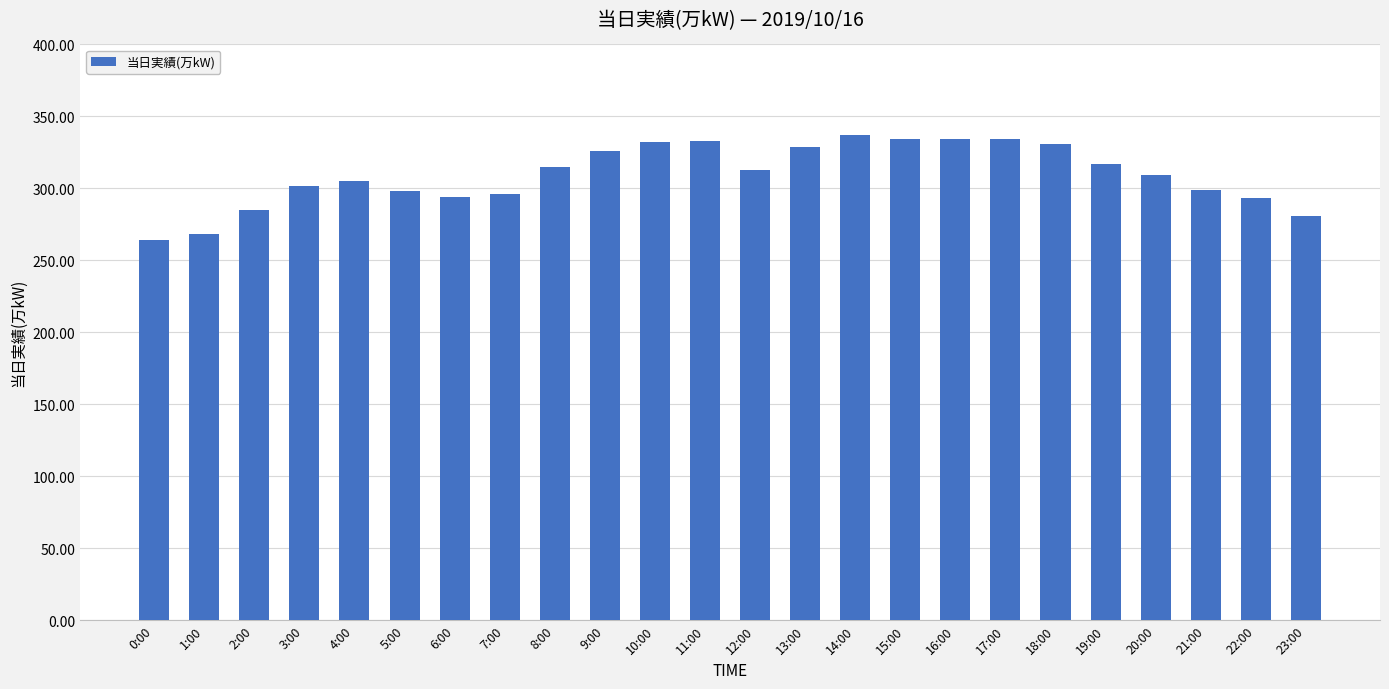

The chart shows a value of 264 at 0:00. True or false?

True